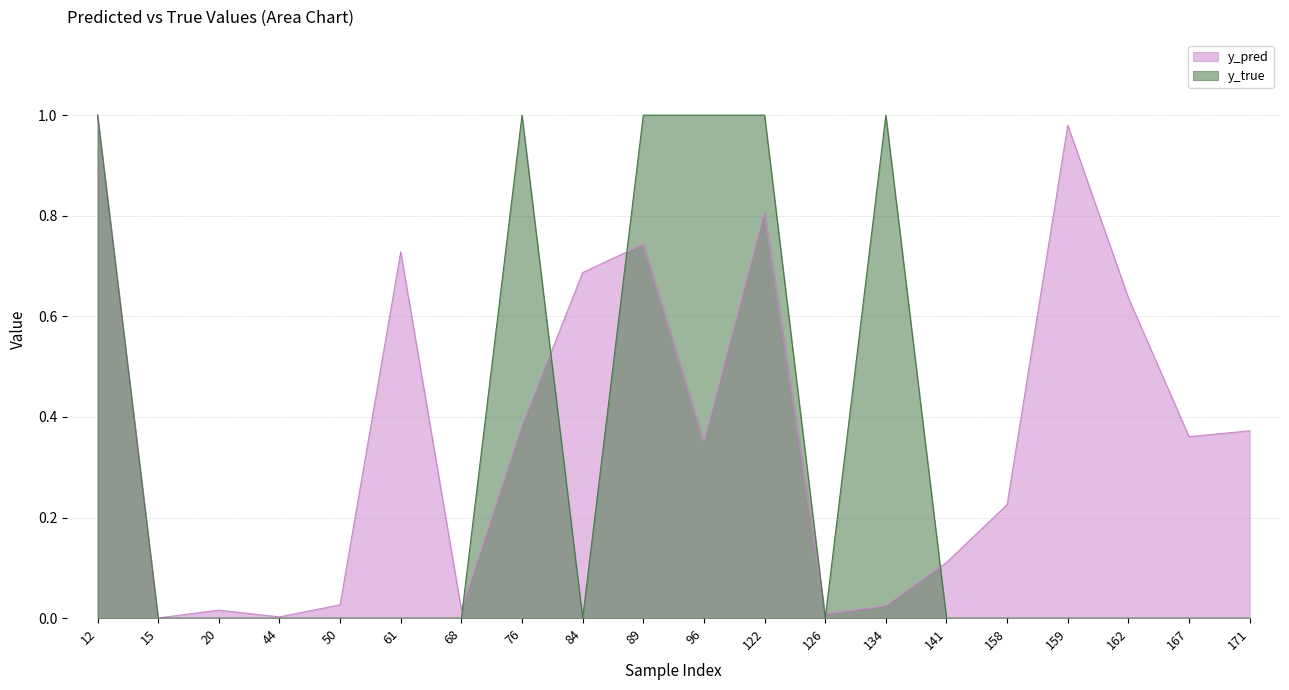

At which label is y_true closest to 0?

15